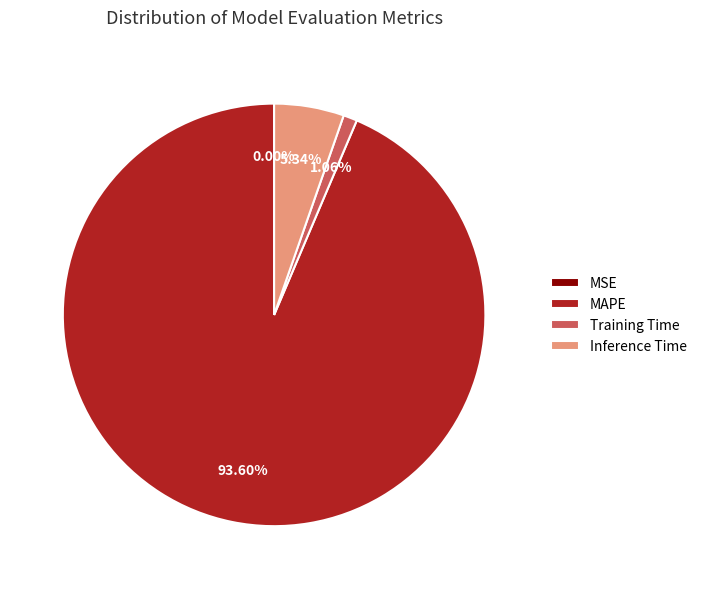

The Training Time slice represents 1% of the pie. True or false?

True